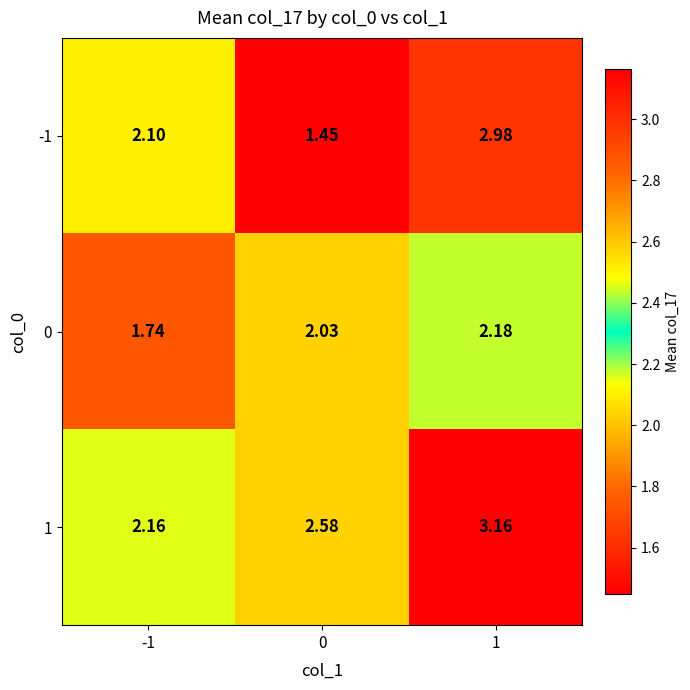

Is the value of 0 at -1 greater than the value of 1 at 1?

No